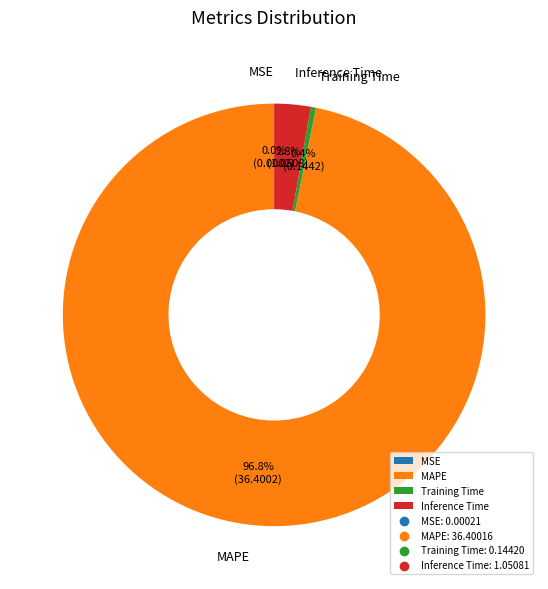

Is there a majority slice in this chart?

Yes